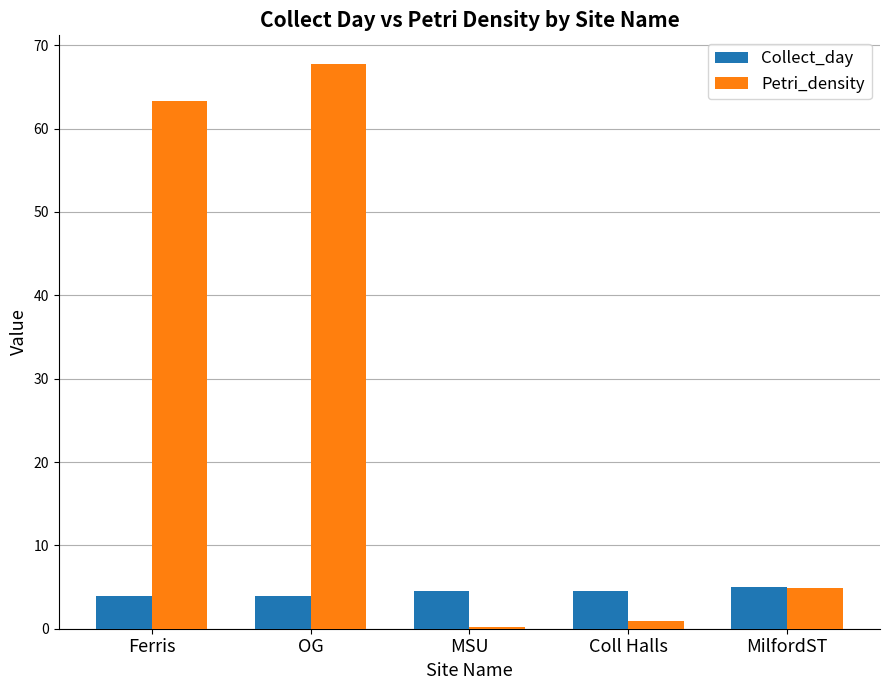

Which series has the largest total across all categories?

Petri_density